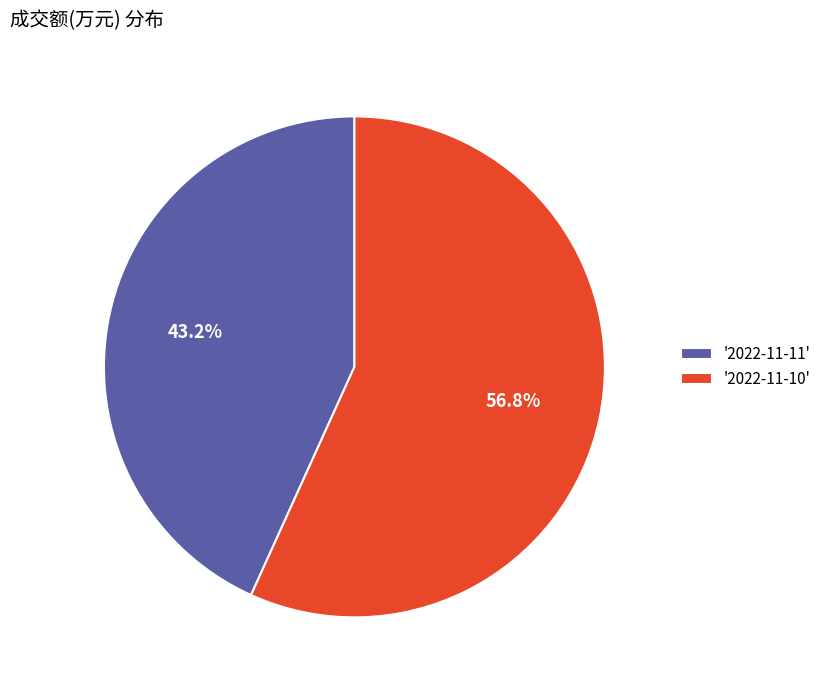

What is the majority slice?

'2022-11-10'